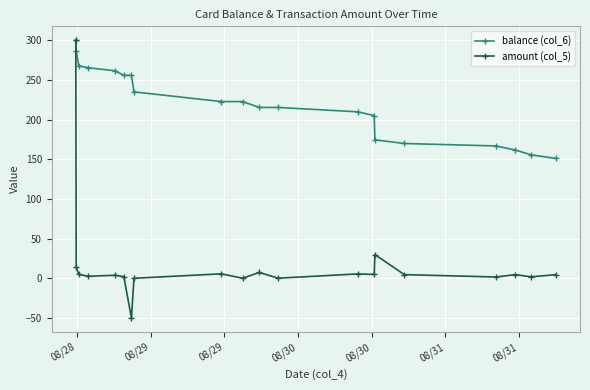

What is the minimum value for balance (col_6)?

151.0